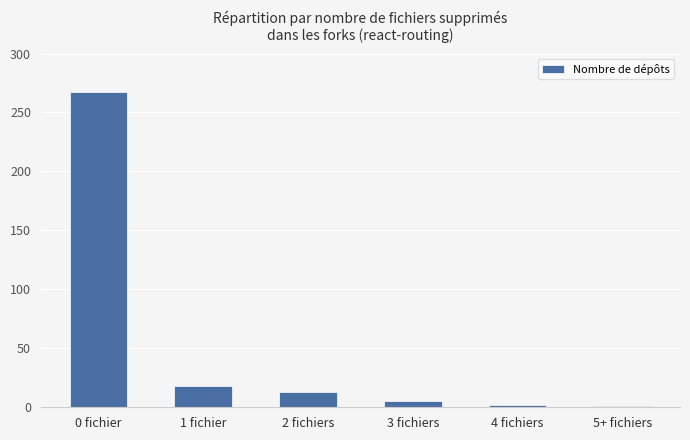

How many series are shown in this chart?

1